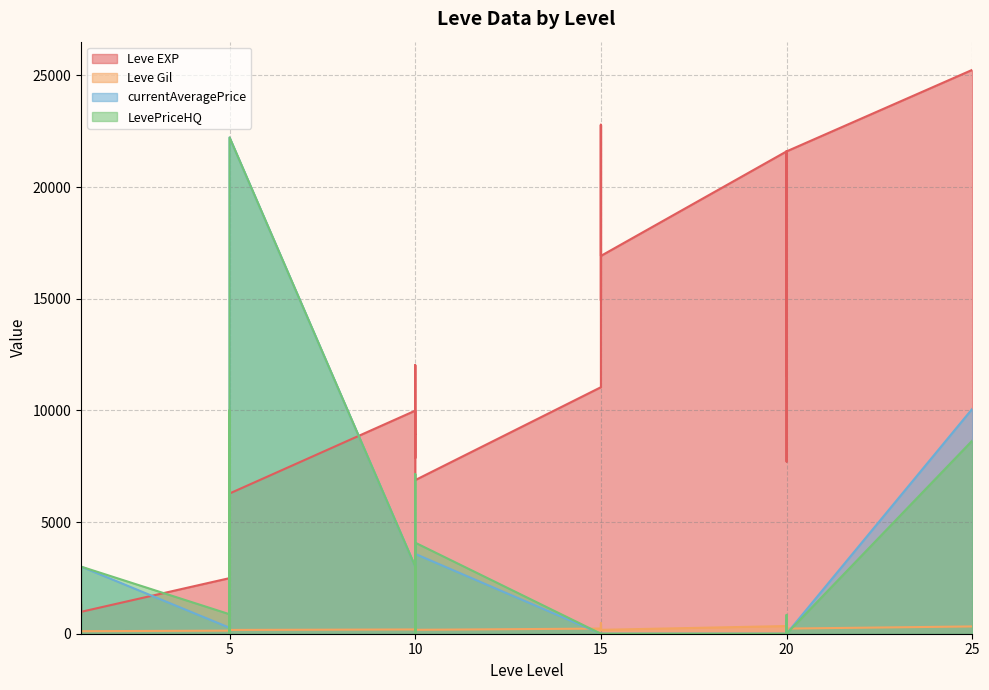

The value of LevePriceHQ at 15 is 0.0. True or false?

True